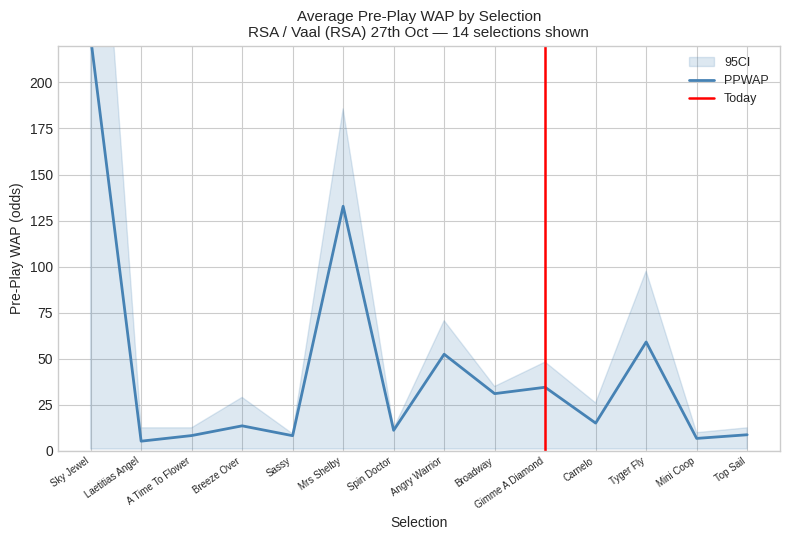

At which category is the sum across all series the highest?

Sky Jewel